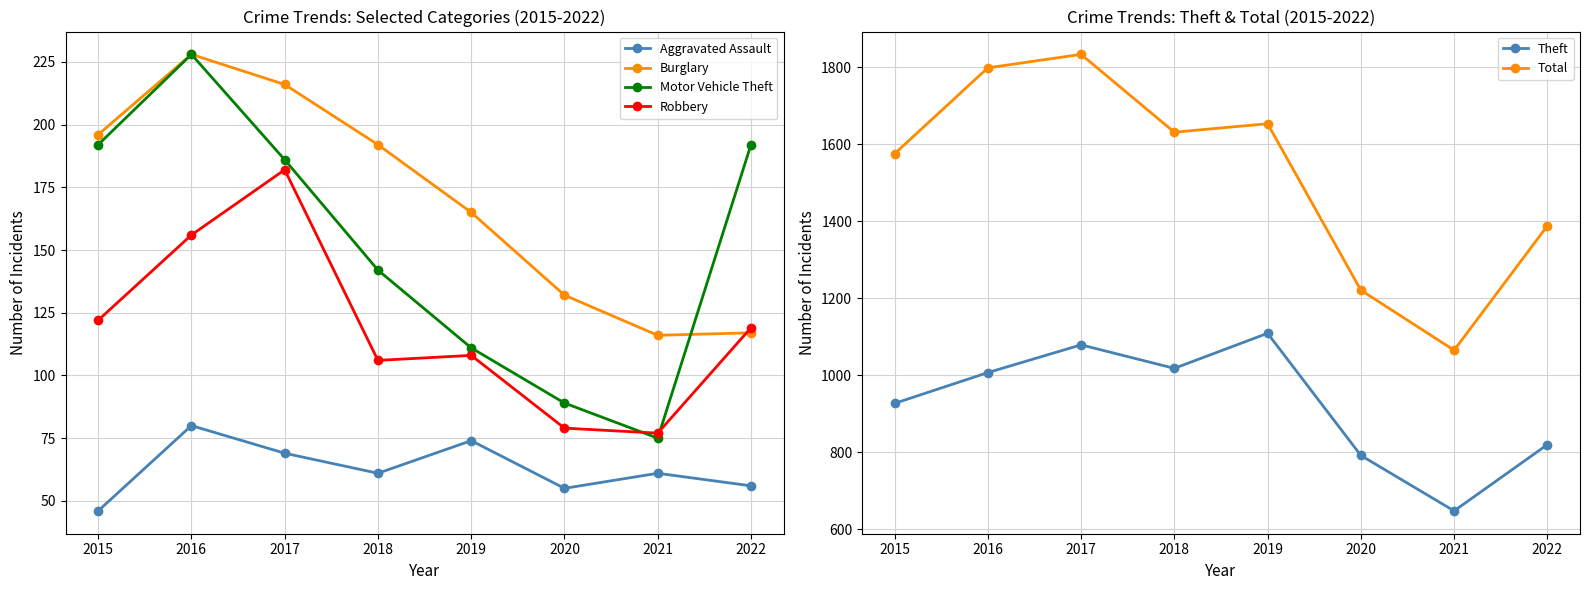

Is this an area chart (filled region under the line)?

No